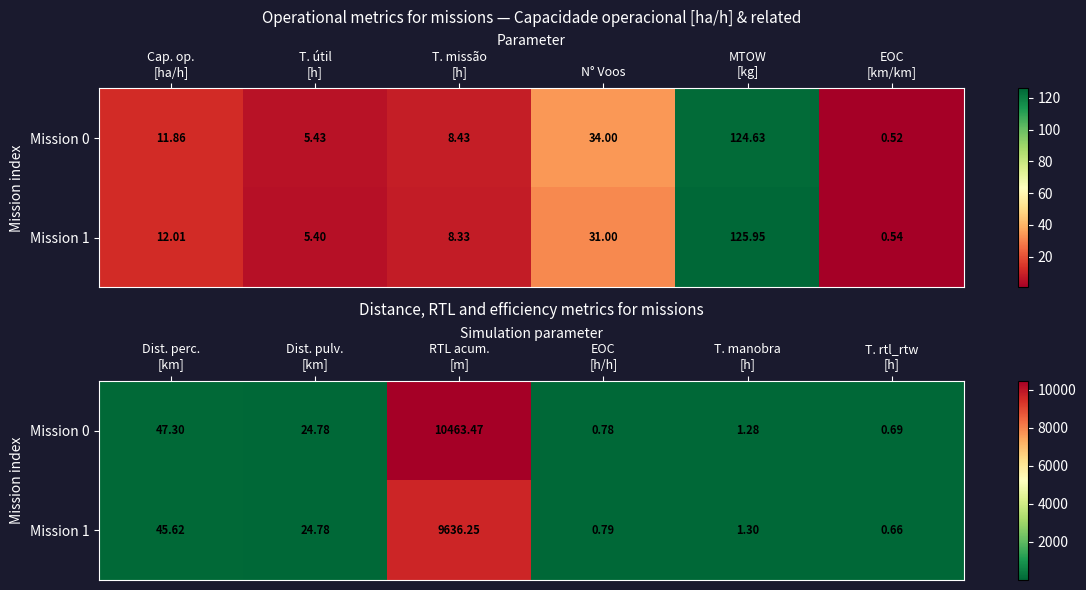

What is the difference between the maximum and minimum values in the Mission 0 series?

10462.8